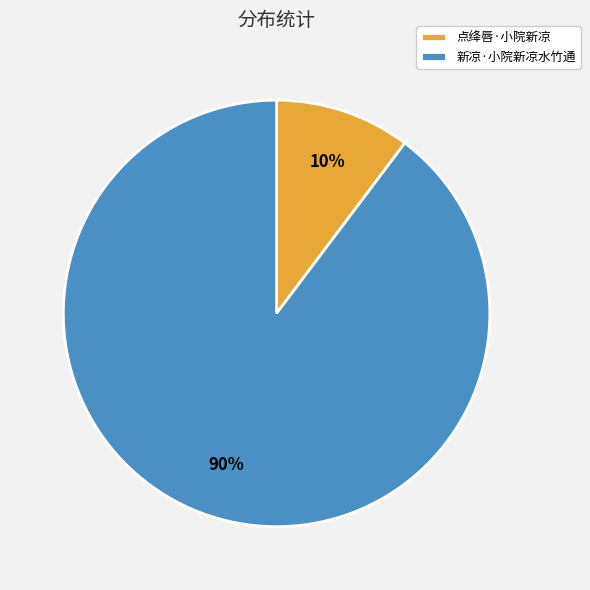

What is the largest slice in the pie chart?

新凉·小院新凉水竹通